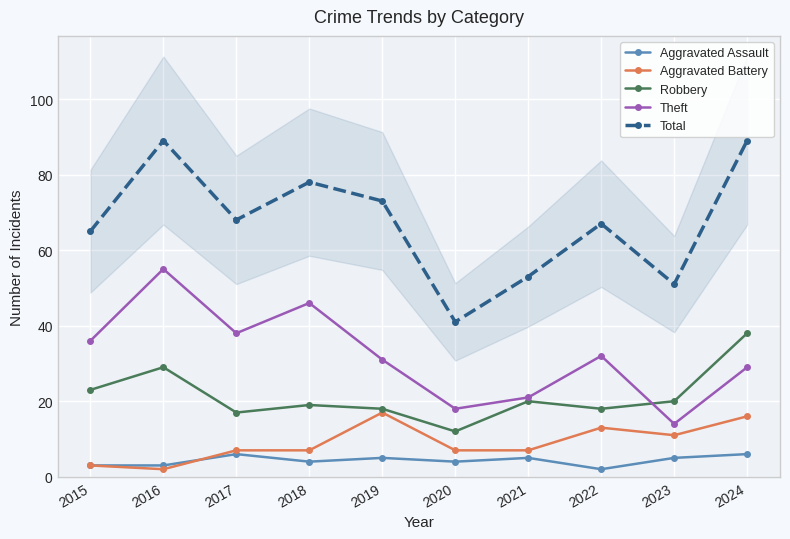

Reading left to right, extract all data points from this chart.

Aggravated Assault: 2015=3	2016=3	2017=6	2018=4	2019=5	2020=4	2021=5	2022=2	2023=5	2024=6
Aggravated Battery: 2015=3	2016=2	2017=7	2018=7	2019=17	2020=7	2021=7	2022=13	2023=11	2024=16
Robbery: 2015=23	2016=29	2017=17	2018=19	2019=18	2020=12	2021=20	2022=18	2023=20	2024=38
Theft: 2015=36	2016=55	2017=38	2018=46	2019=31	2020=18	2021=21	2022=32	2023=14	2024=29
Total: 2015=65	2016=89	2017=68	2018=78	2019=73	2020=41	2021=53	2022=67	2023=51	2024=89